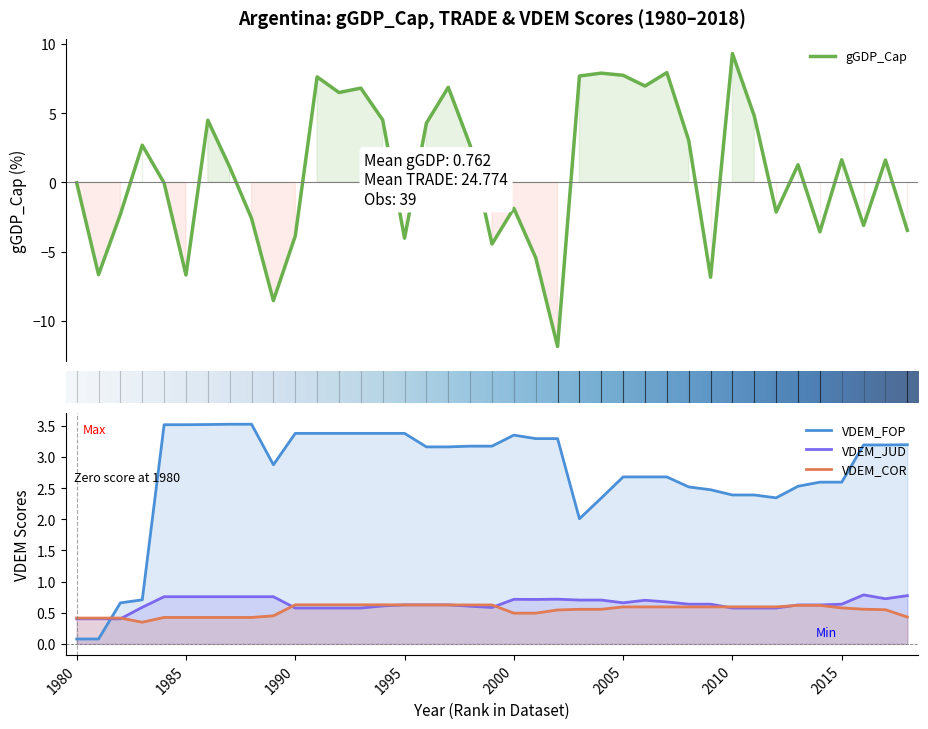

Reading left to right, extract all data points from this chart.

Argentina_gGDP_Cap: -0.0	-6.7	-2.3	2.7	-0.1	-6.7	4.5	1.1	-2.6	-8.5	-3.9	7.6	6.5	6.8	4.5	-4.0	4.3	6.9	2.7	-4.5	-1.9	-5.4	-11.9	7.7	7.9	7.7	7.0	7.9	3.0	-6.9	9.3	4.8	-2.1	1.3	-3.6	1.6	-3.1	1.6	-3.5
Argentina_VDEM_FOP: 0.1	0.1	0.7	0.7	3.5	3.5	3.5	3.5	3.5	2.9	3.4	3.4	3.4	3.4	3.4	3.4	3.2	3.2	3.2	3.2	3.4	3.3	3.3	2.0	2.3	2.7	2.7	2.7	2.5	2.5	2.4	2.4	2.3	2.5	2.6	2.6	3.2	3.2	3.2
Argentina_VDEM_JUD: 0.4	0.4	0.4	0.6	0.8	0.8	0.8	0.8	0.8	0.8	0.6	0.6	0.6	0.6	0.6	0.6	0.6	0.6	0.6	0.6	0.7	0.7	0.7	0.7	0.7	0.7	0.7	0.7	0.6	0.6	0.6	0.6	0.6	0.6	0.6	0.6	0.8	0.7	0.8
Argentina_VDEM_COR: 0.4	0.4	0.4	0.3	0.4	0.4	0.4	0.4	0.4	0.5	0.6	0.6	0.6	0.6	0.6	0.6	0.6	0.6	0.6	0.6	0.5	0.5	0.5	0.6	0.6	0.6	0.6	0.6	0.6	0.6	0.6	0.6	0.6	0.6	0.6	0.6	0.6	0.5	0.4